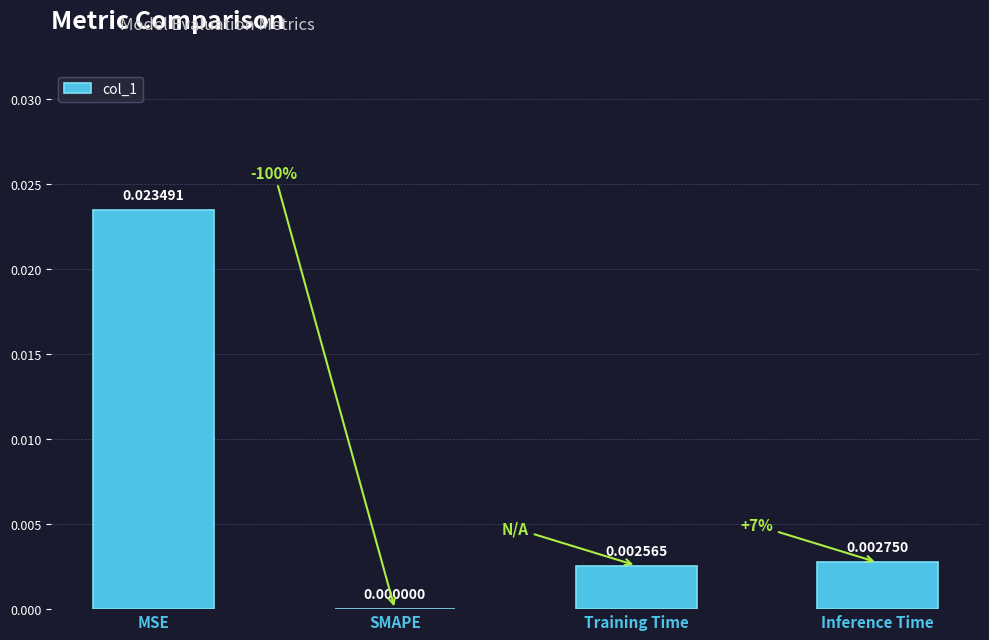

Where is the data nearest to the value 0?

SMAPE